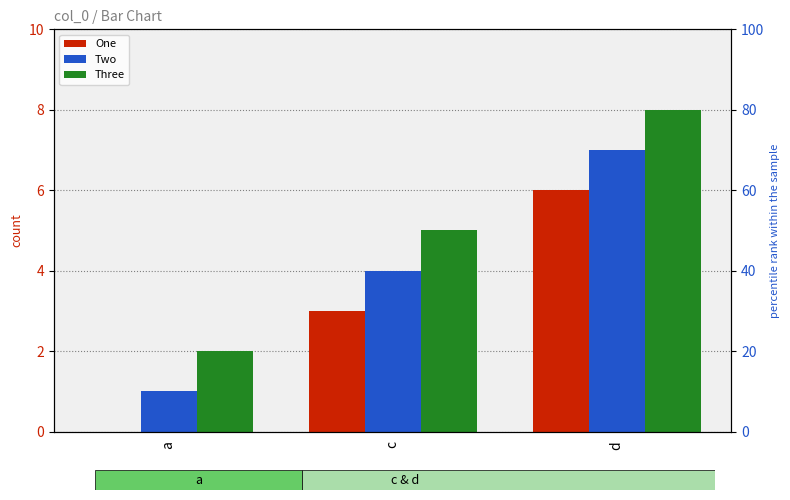

Is it true that Two equals 3 at d?

False